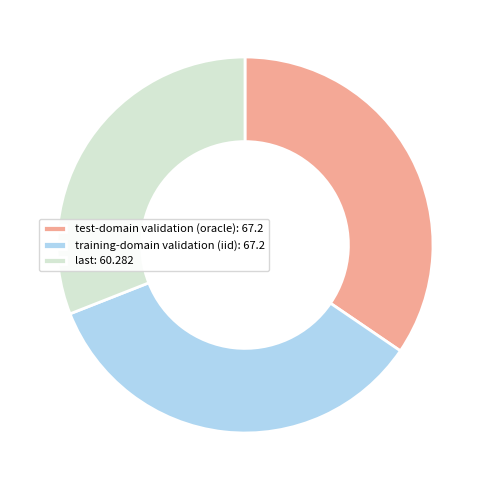

Which category has the smallest portion of the pie?

last: 60.282